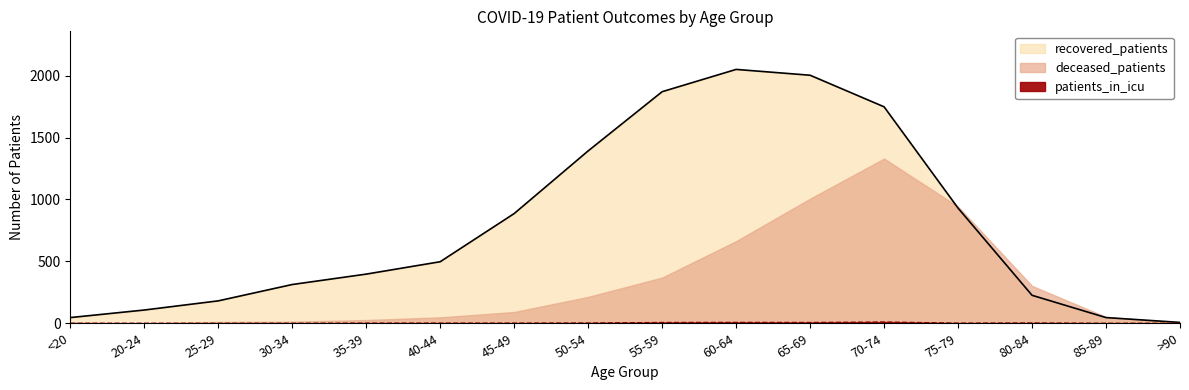

What is the approximate value of recovered_patients at <20?

46